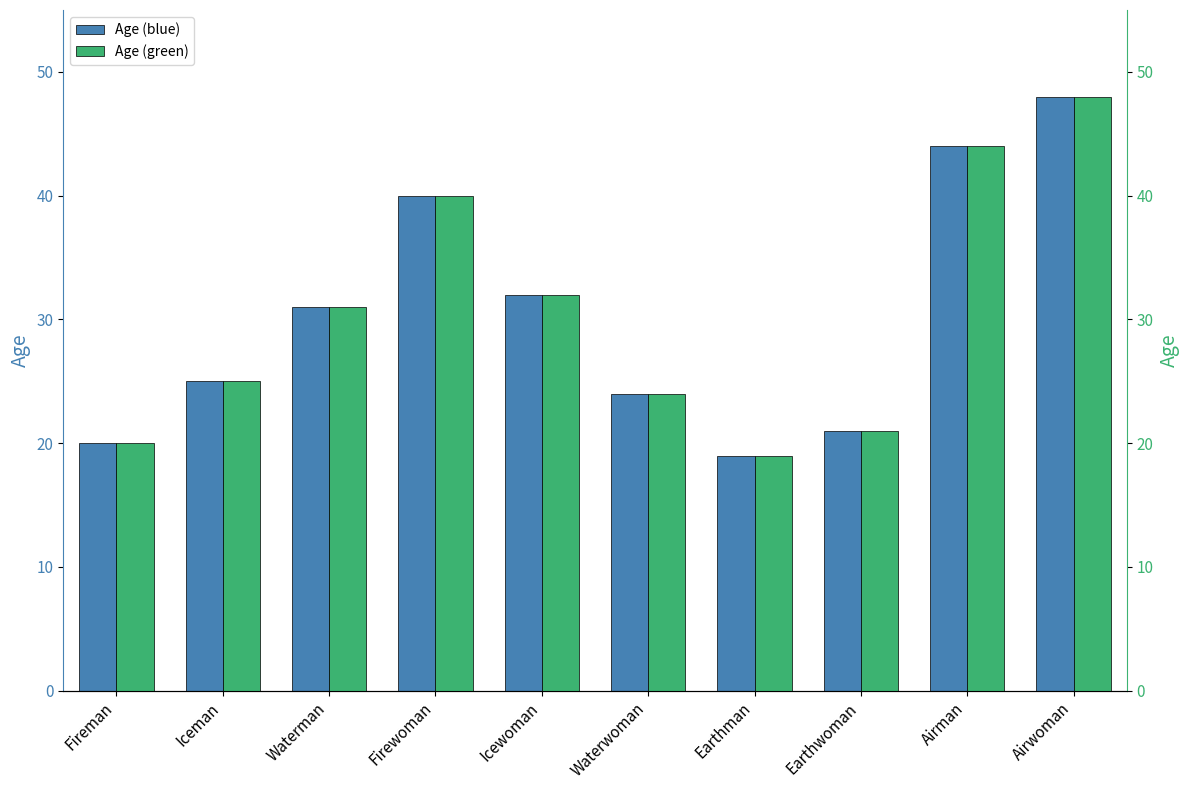

What is the approximate value of Age (green) at Earthwoman?

21